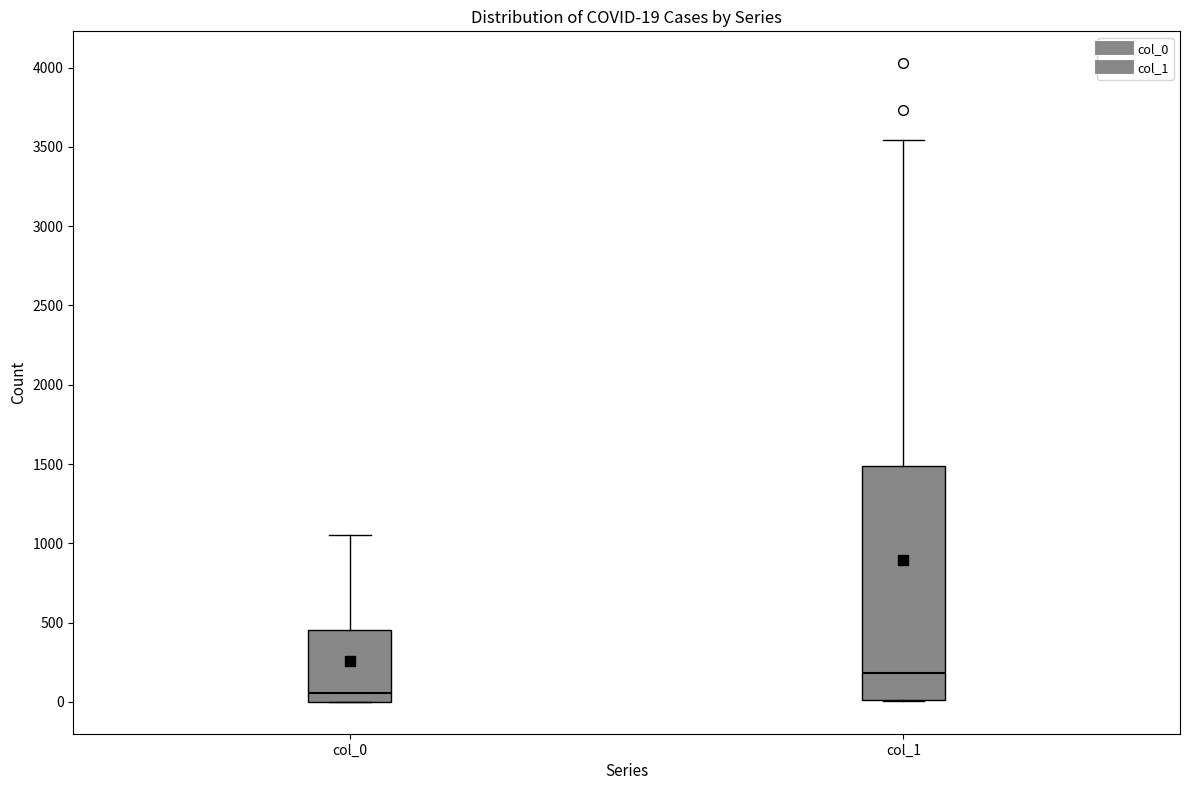

Which box has the lowest median line?

col_0